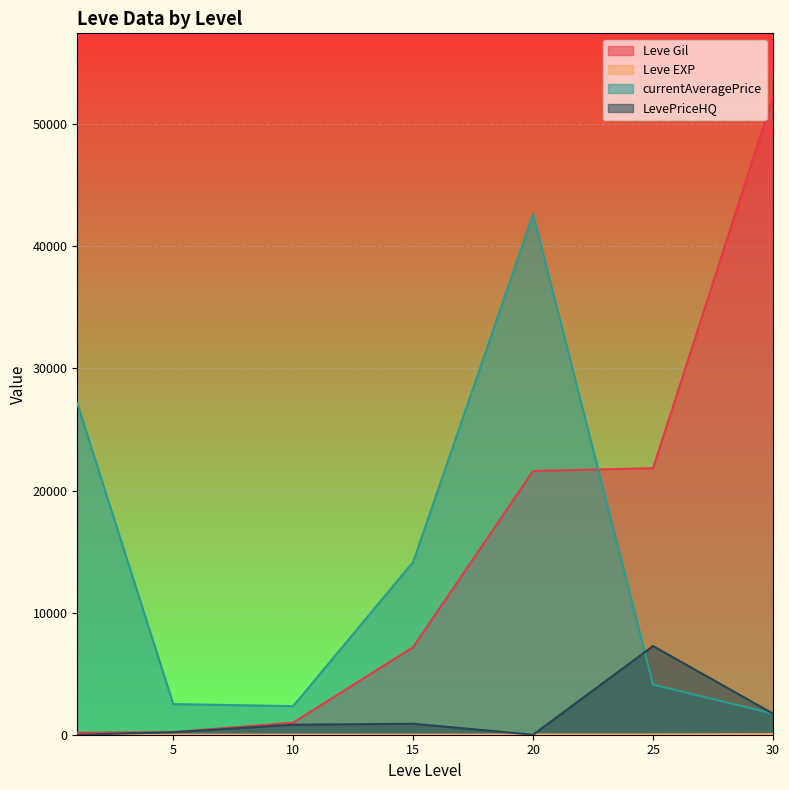

Where is the first local maximum for currentAveragePrice?

20